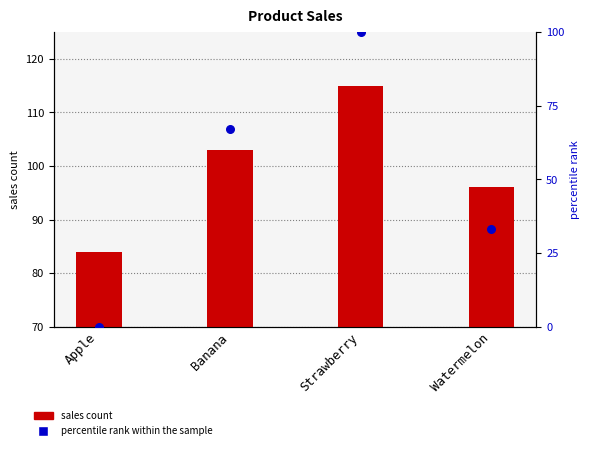

At how many categories does at least one series exceed 102?

2